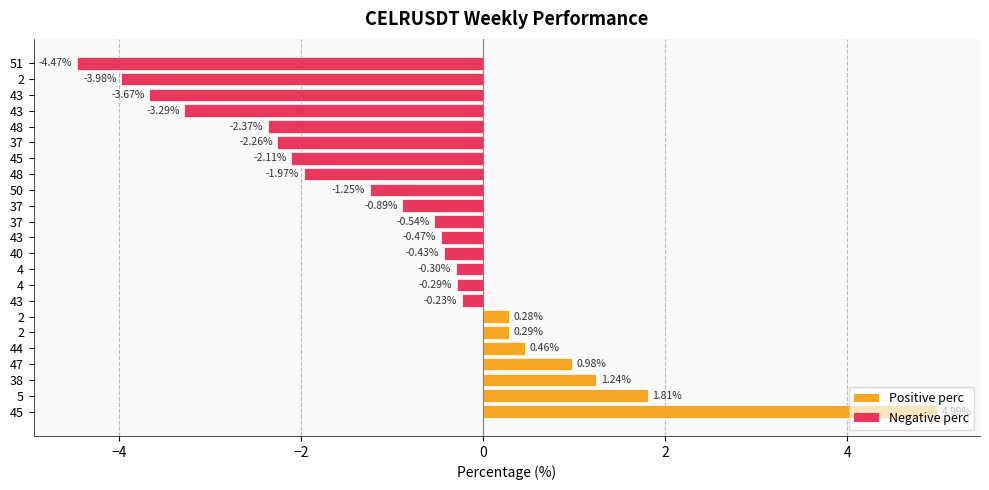

Are the bars grouped side by side (vs. stacked)?

No